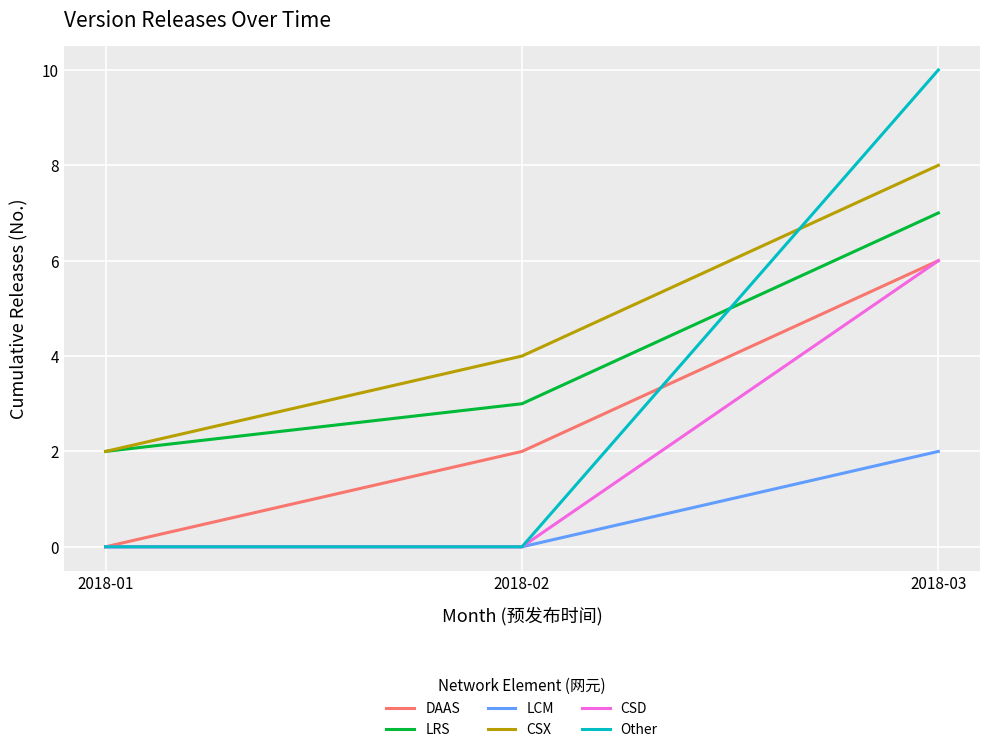

How many values in DAAS are above zero?

2